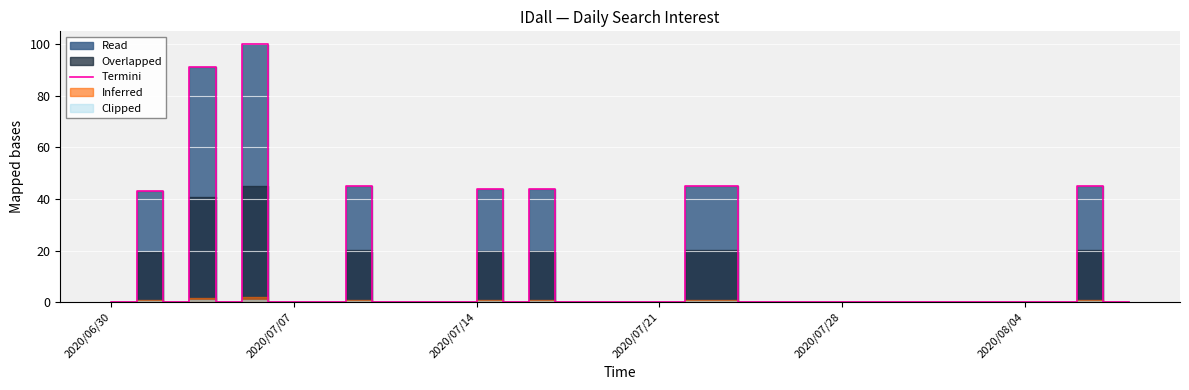

Count the number of categories in the chart.

40